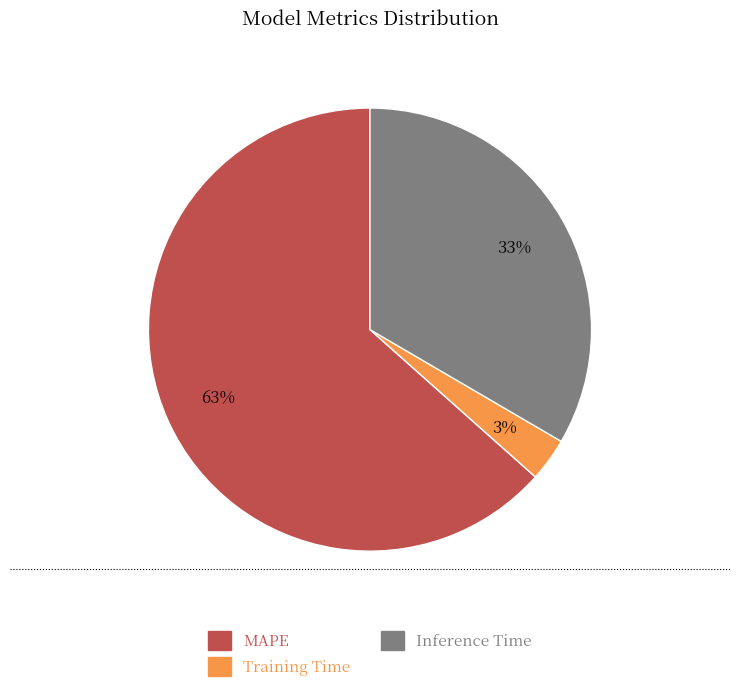

Combined, do Training Time and MAPE account for over 50%?

Yes